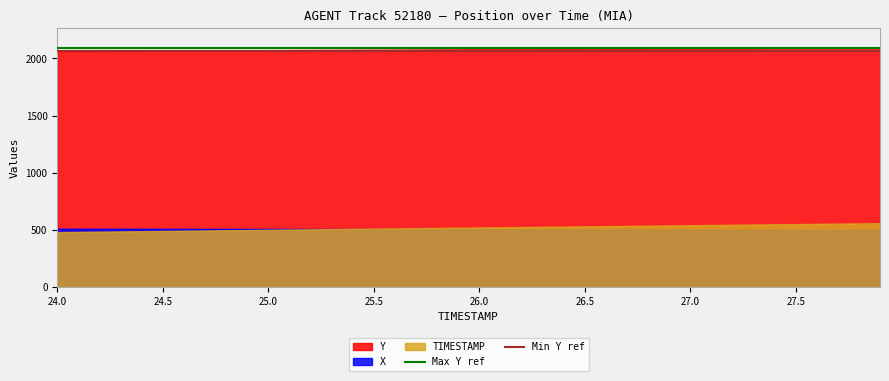

The value of Y at 25.5 is 2077.0. True or false?

True